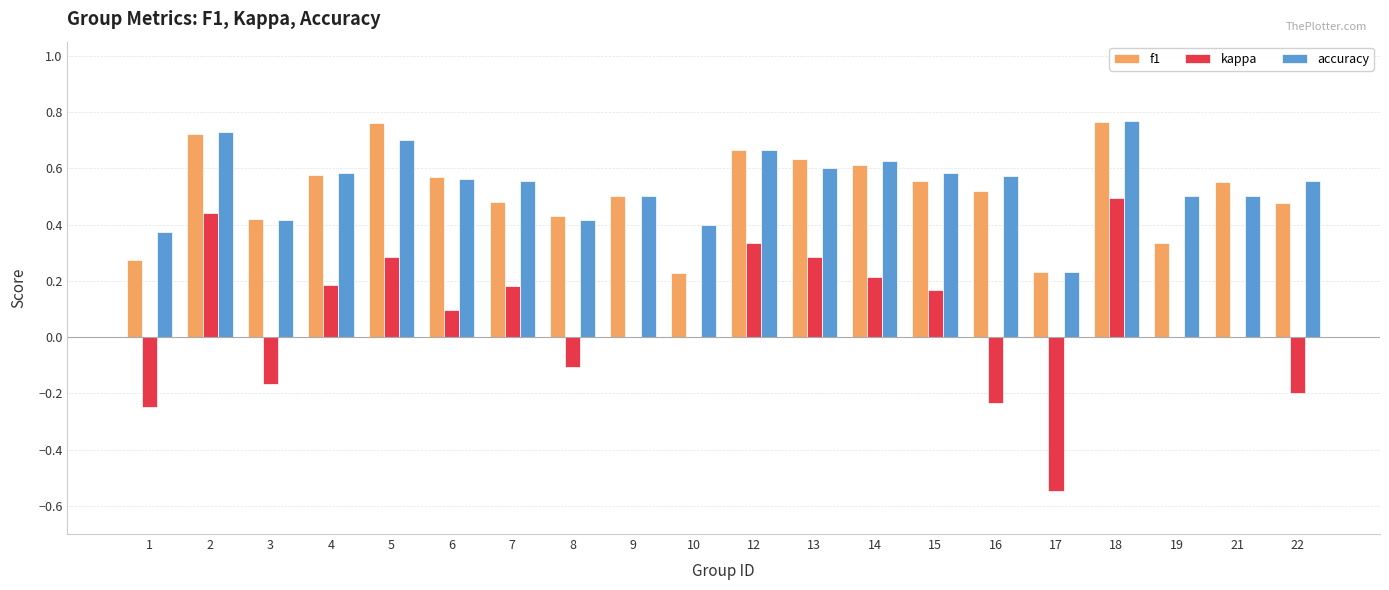

What are all the series names shown in the legend?

f1, kappa, accuracy